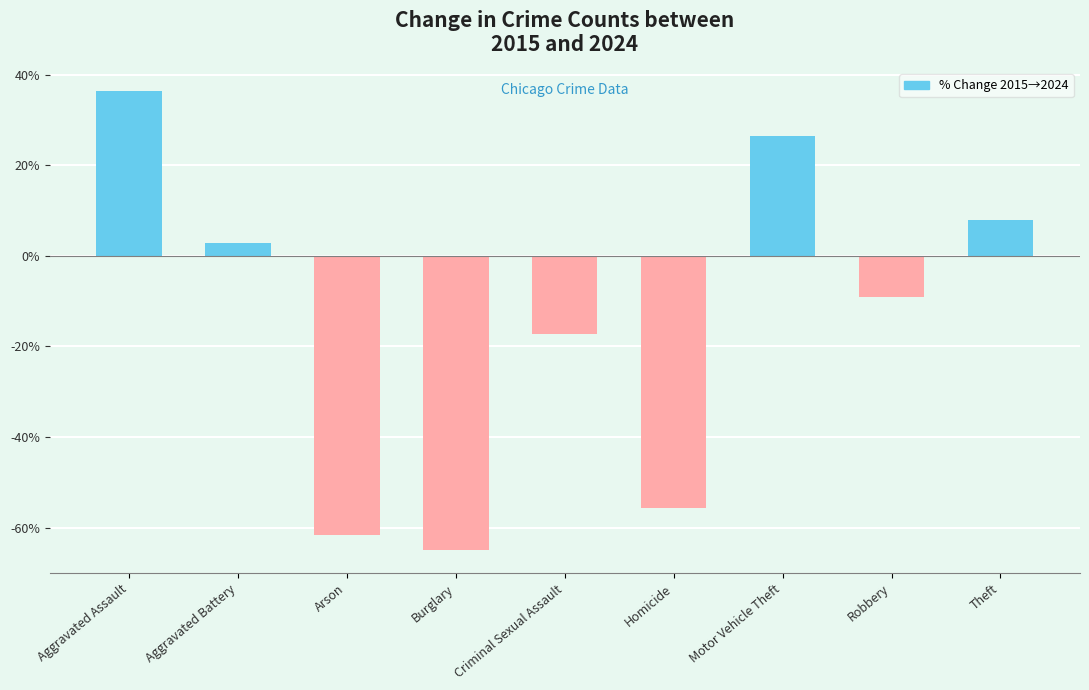

What is the sum of the values at Homicide and Theft?

-47.7